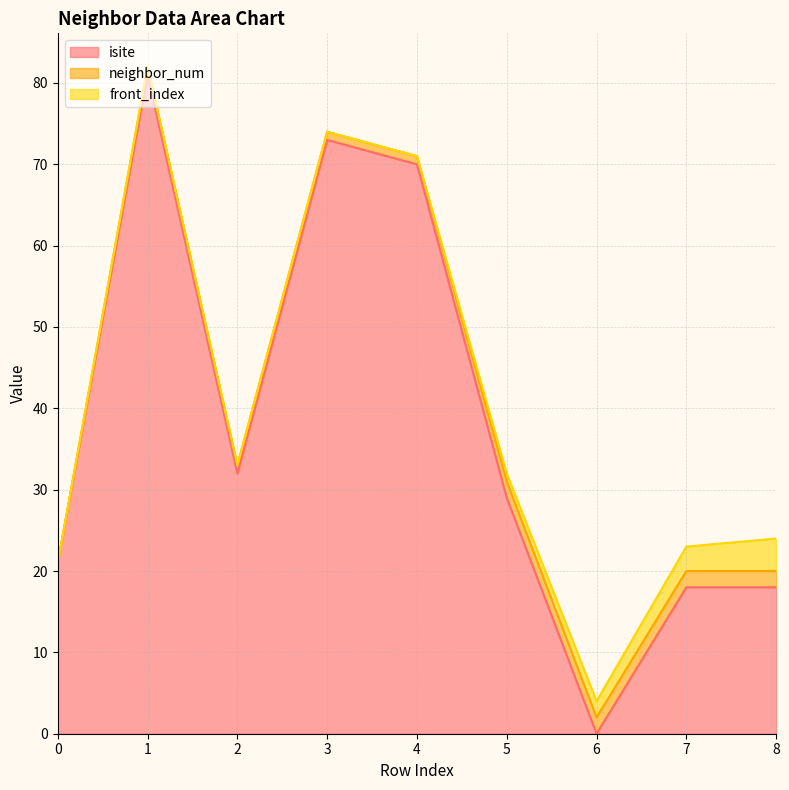

Is the value of isite at 2 greater than the value of neighbor_num at 4?

Yes